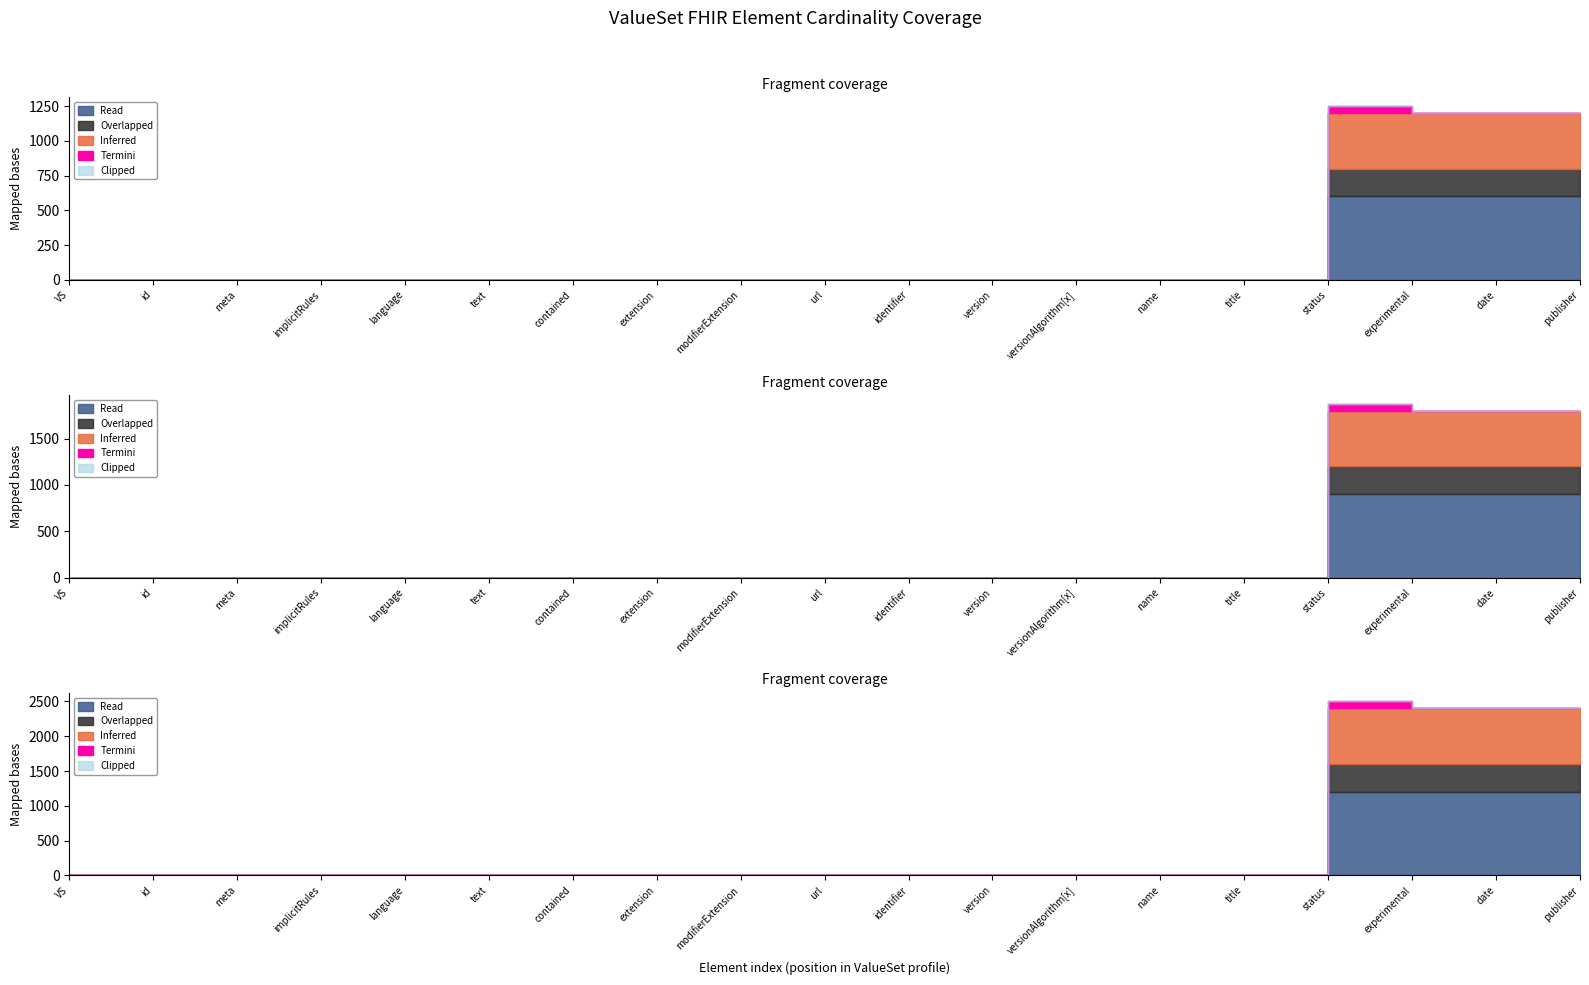

Which series has the largest range (max minus min)?

Read